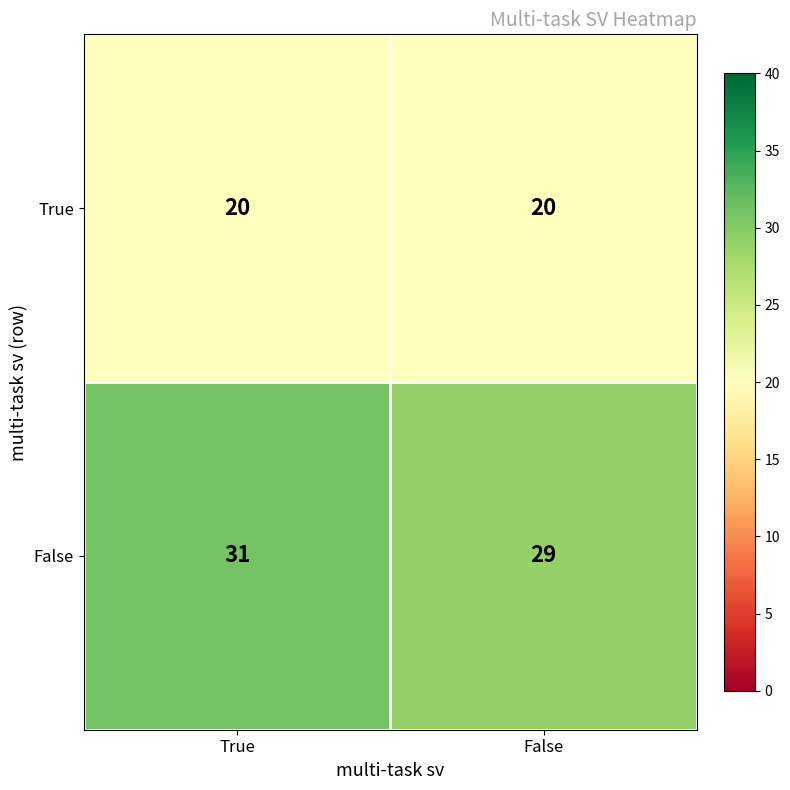

The value of False at False is 29. True or false?

True